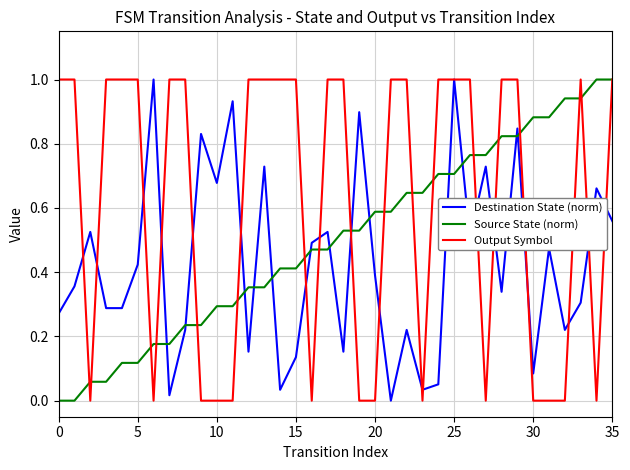

What is the maximum value for Destination State (norm)?

1.0